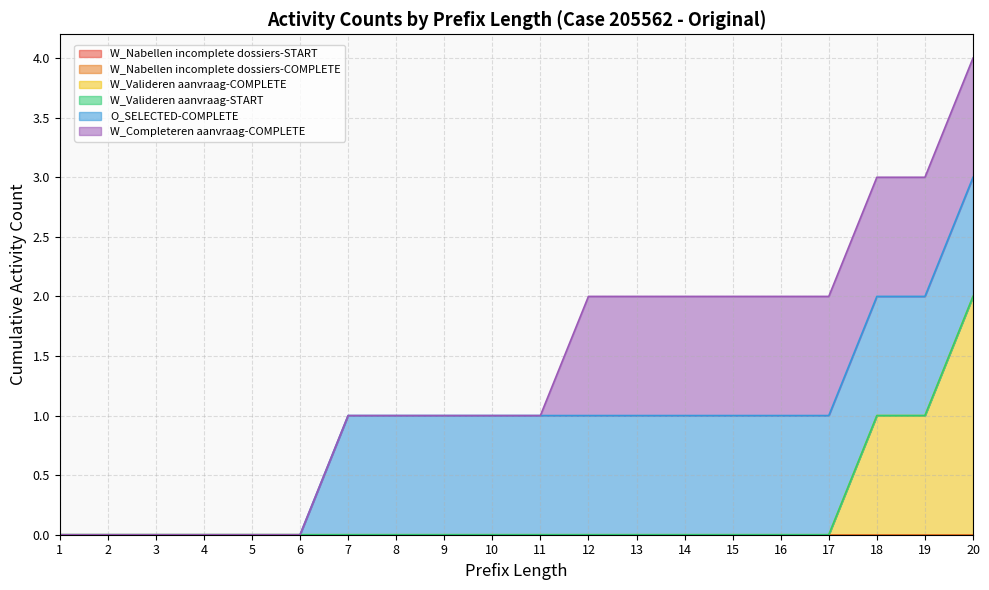

At how many categories does at least one series exceed 0?

14